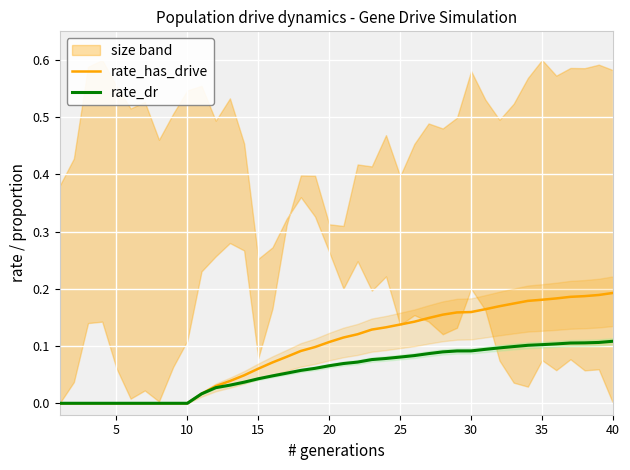

Rank the series at 10 from lowest to highest value.

rate_has_drive, rate_dr